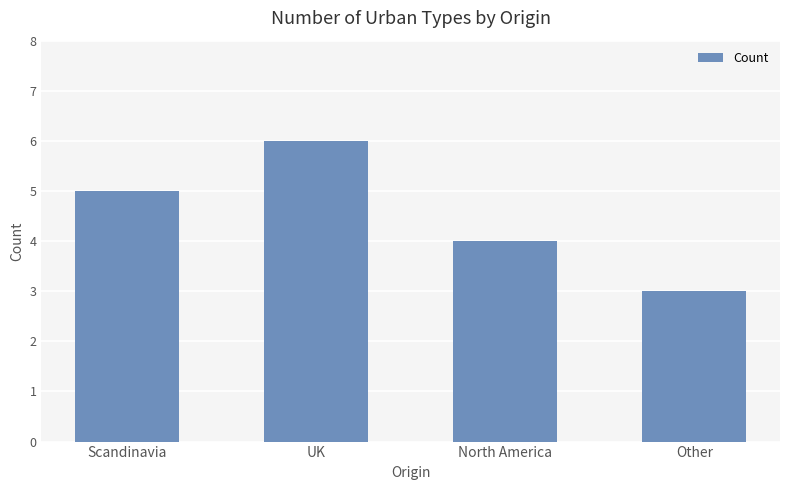

True or false: the data shows 5 at Other.

False